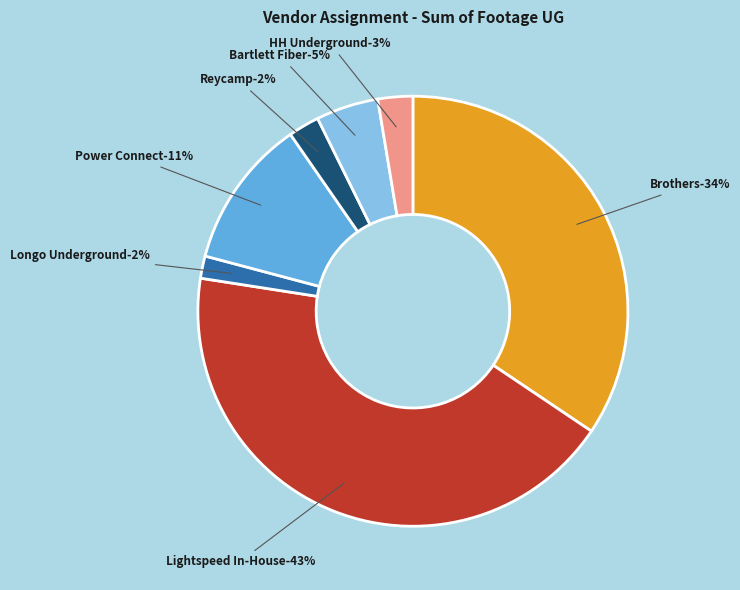

What is the smallest slice in the pie chart?

Longo Underground